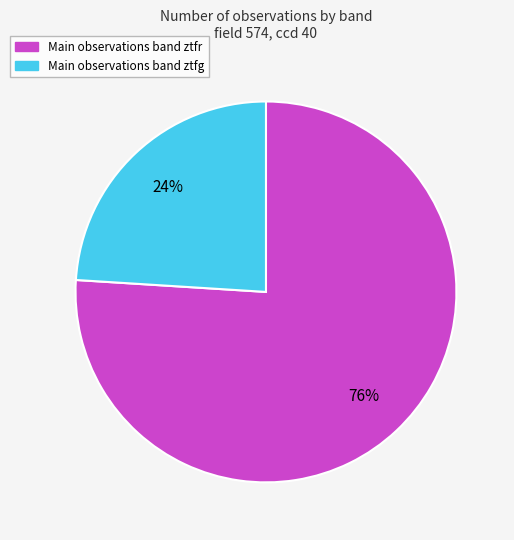

To the nearest percent, what is the difference between the largest and smallest slice percentages?

52%